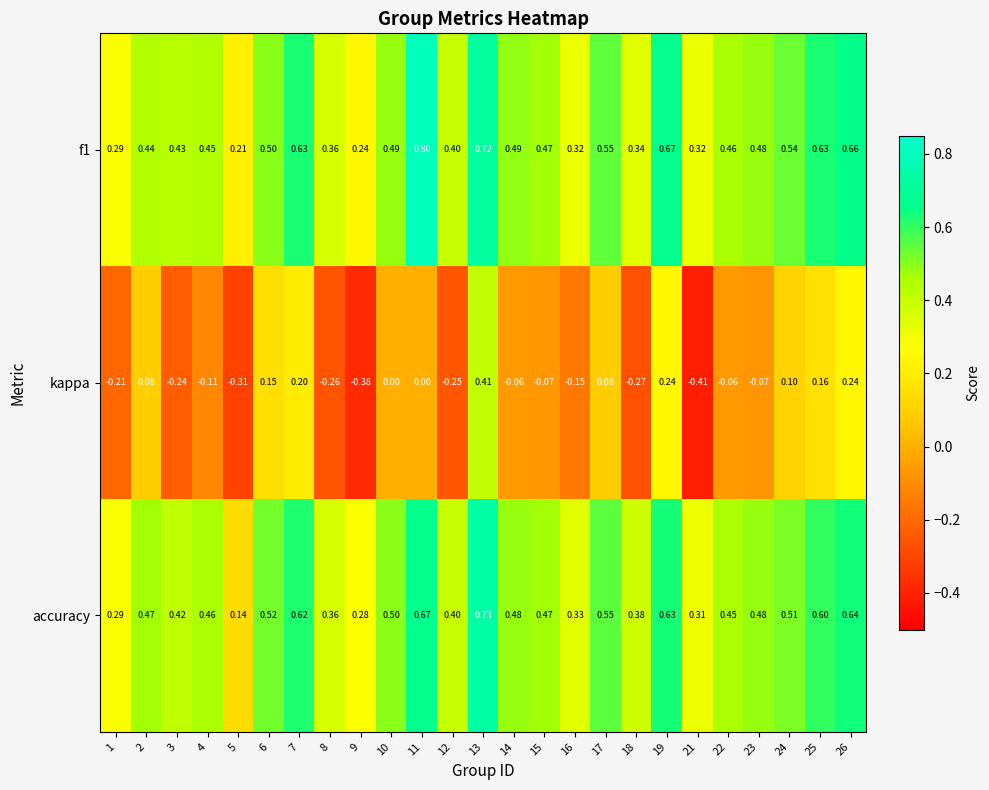

Which series has the largest range (max minus min)?

kappa